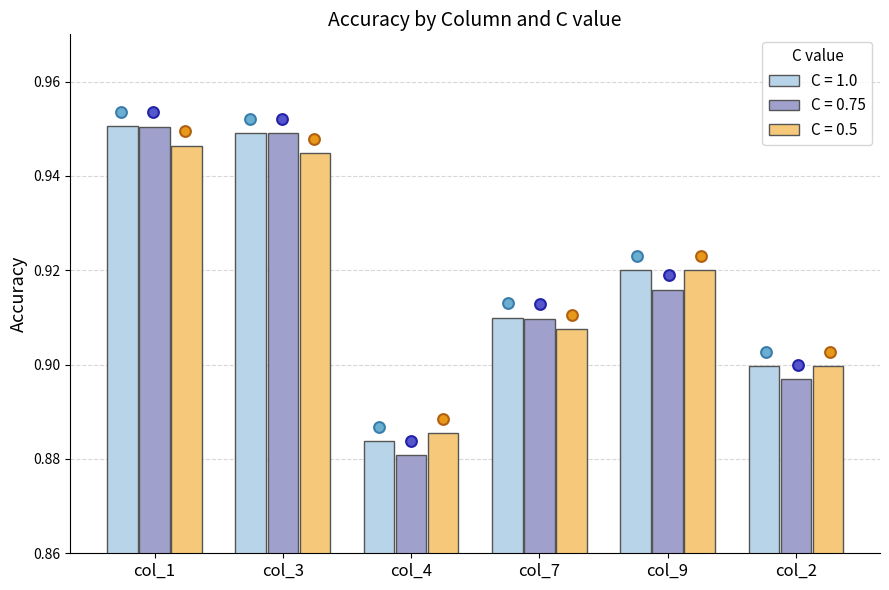

Which series contains the lowest Y value?

C = 0.75